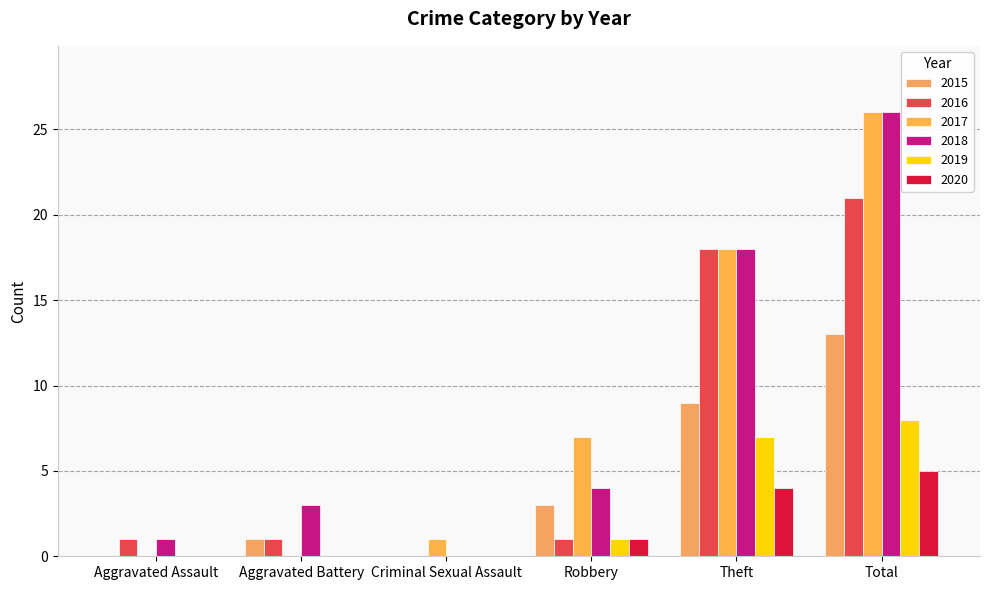

At which label is 2019 closest to 4?

Robbery